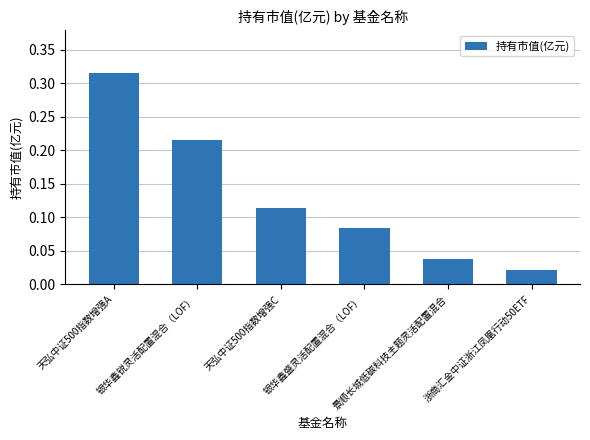

What is the sum of all values?

0.8